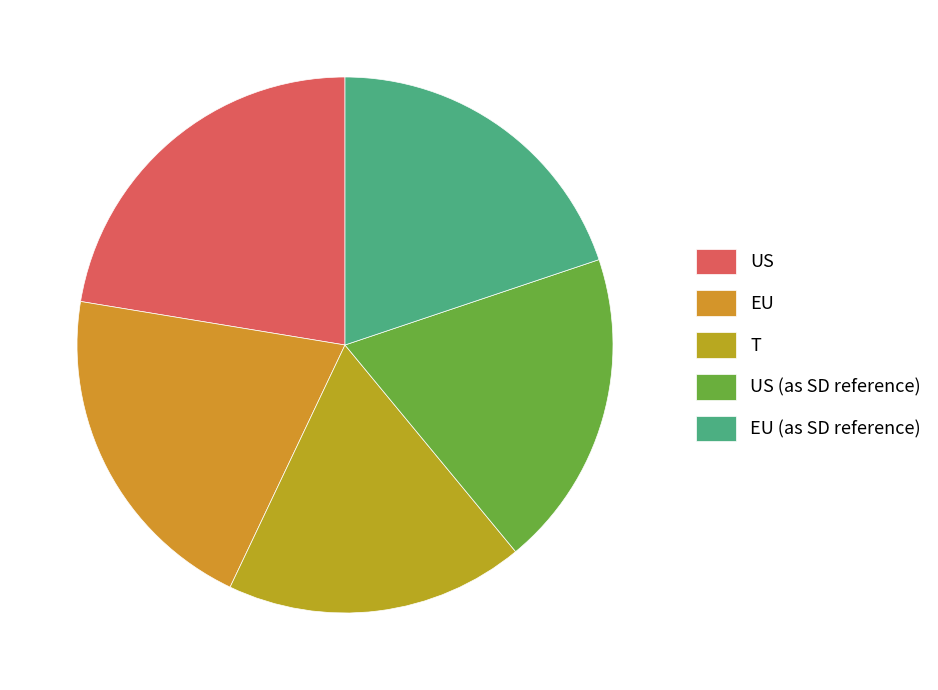

Does any single category account for the majority?

No